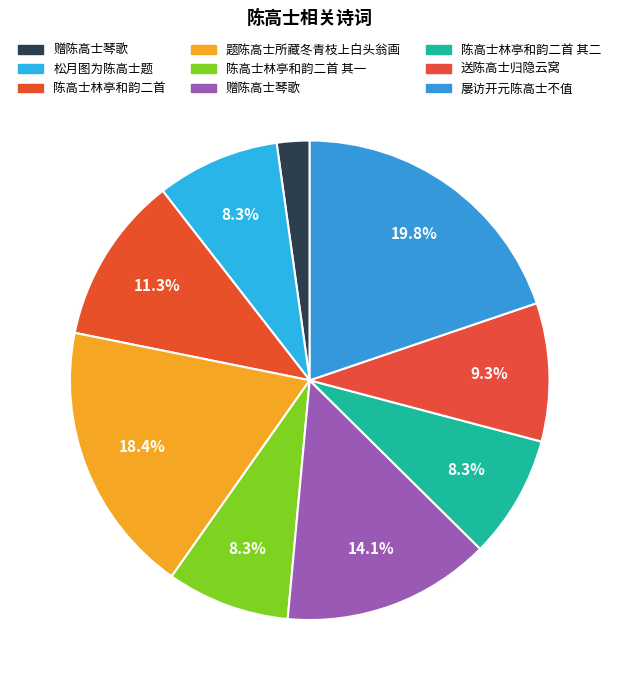

To the nearest percent, what is the average slice percentage?

11%